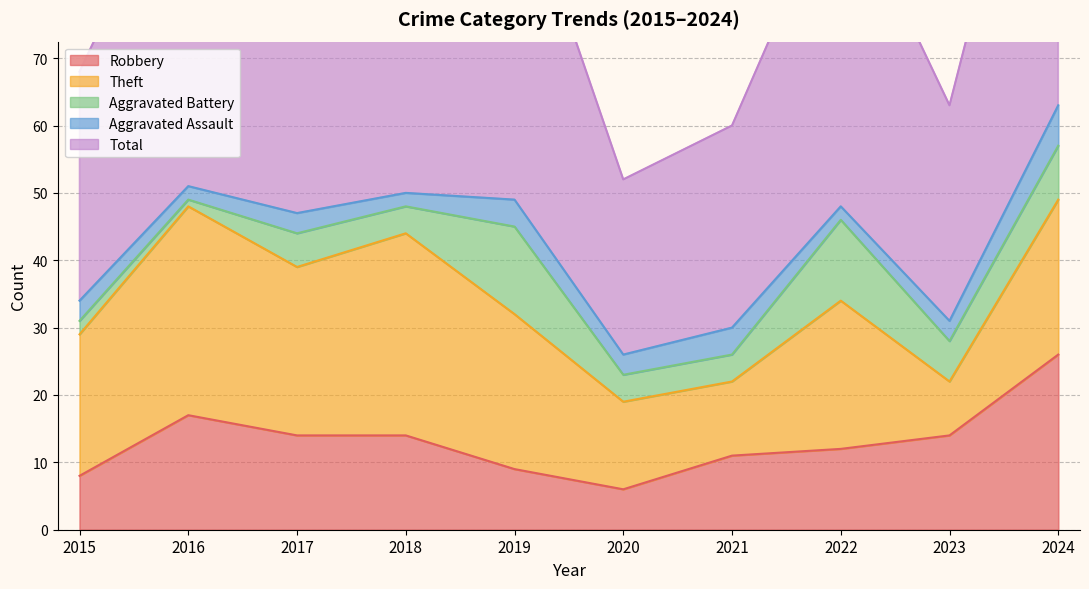

Reading right to left, what are all the values shown in this chart?

Robbery: 26	14	12	11	6	9	14	14	17	8
Theft: 23	8	22	11	13	23	30	25	31	21
Aggravated Battery: 8	6	12	4	4	13	4	5	1	2
Aggravated Assault: 6	3	2	4	3	4	2	3	2	3
Total: 63	32	49	30	26	50	51	47	51	34